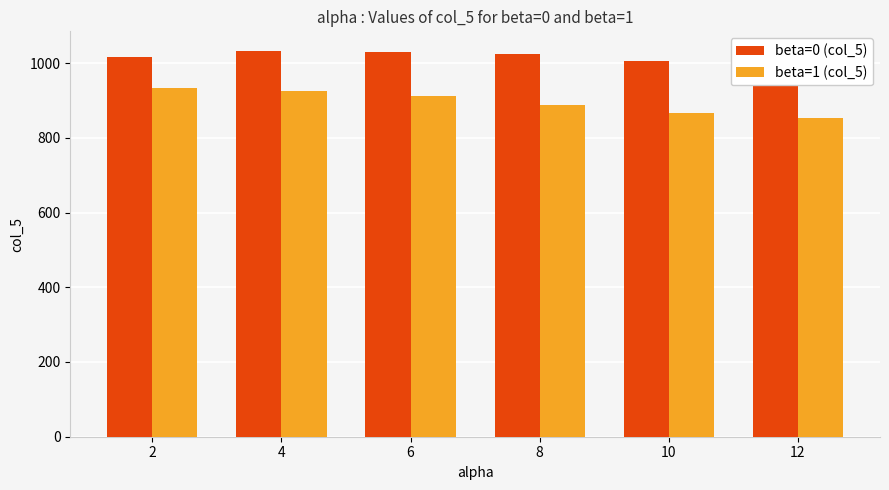

Reading right to left, transcribe all the data shown in this chart.

beta=0 (col_5): 993.3	1005.4	1025.2	1028.8	1033.3	1015.5
beta=1 (col_5): 853.3	866.4	886.7	912.5	926.4	934.4